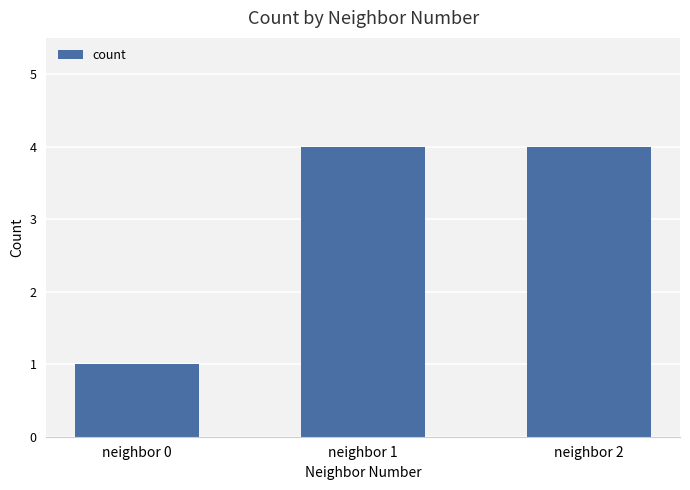

What is the value of the 1st bar from the left?

1